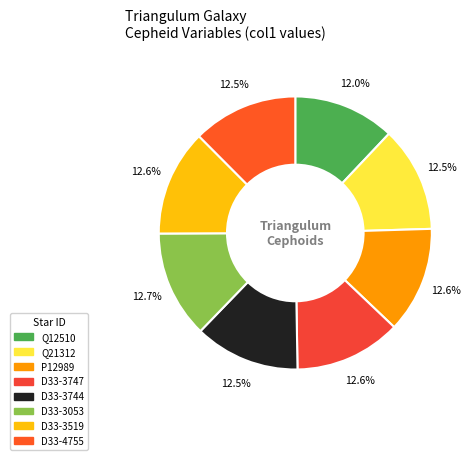

What is the smallest slice in the pie chart?

[KMW87] Q12510